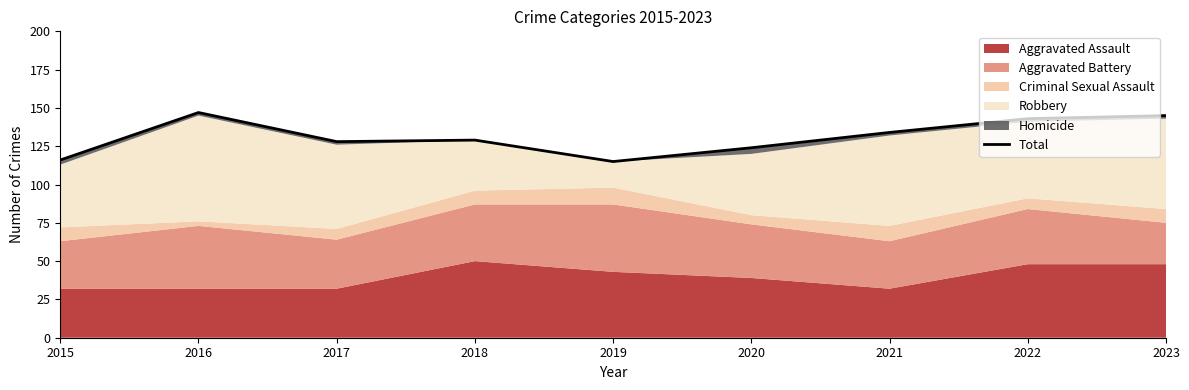

What is the difference between the maximum and second lowest values?

31